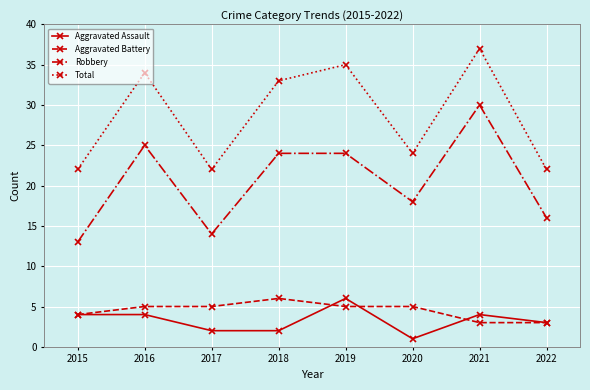

How many distinct data groups are displayed?

4